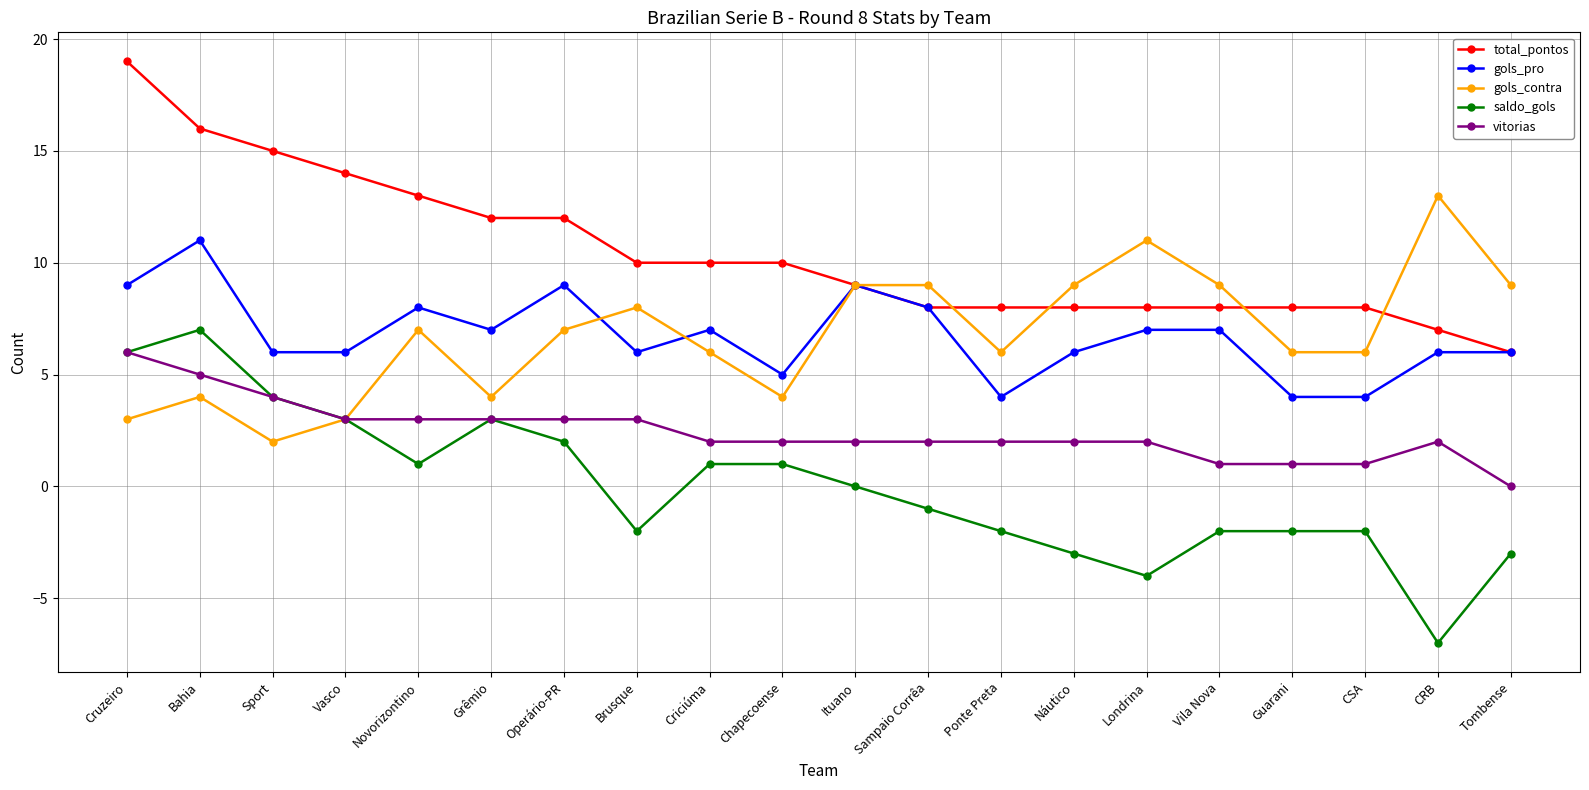

What is the value of the vitorias point at the 16th from the left?

1